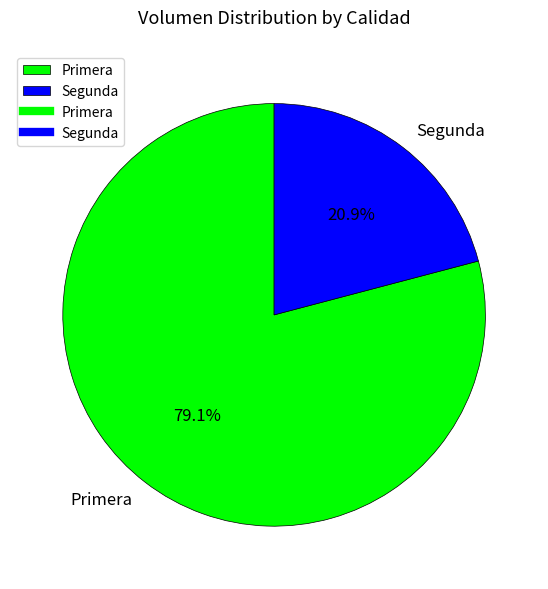

What is the total percentage of Segunda and Primera?

100.0%